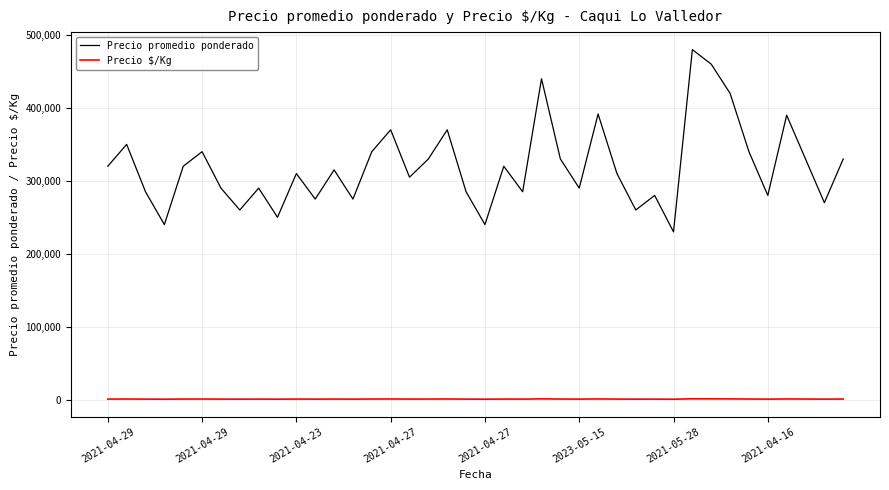

What is the difference between the maximum and minimum values in the Precio promedio ponderado series?

250000